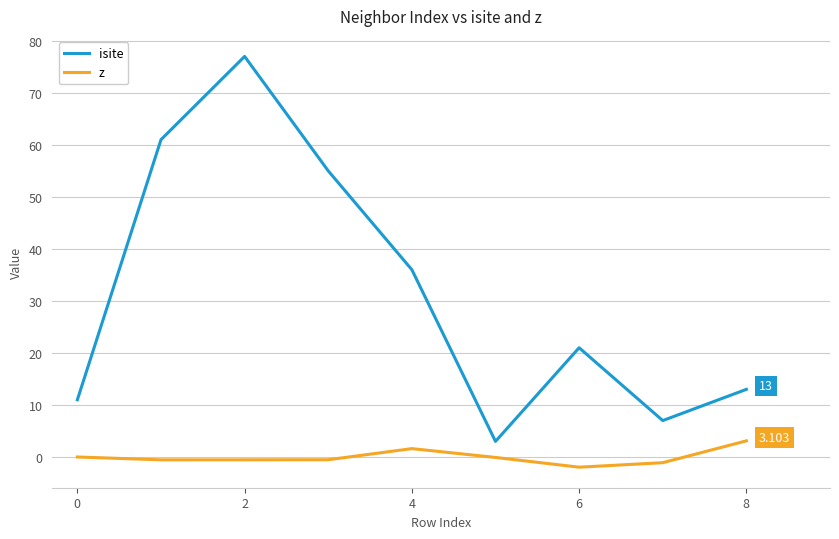

List the series in order of their peak value, lowest first.

z, isite